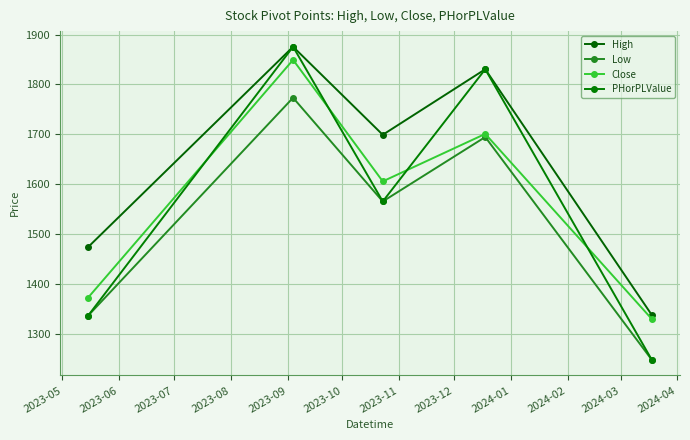

How many data points in PHorPLValue are less than 1565?

2